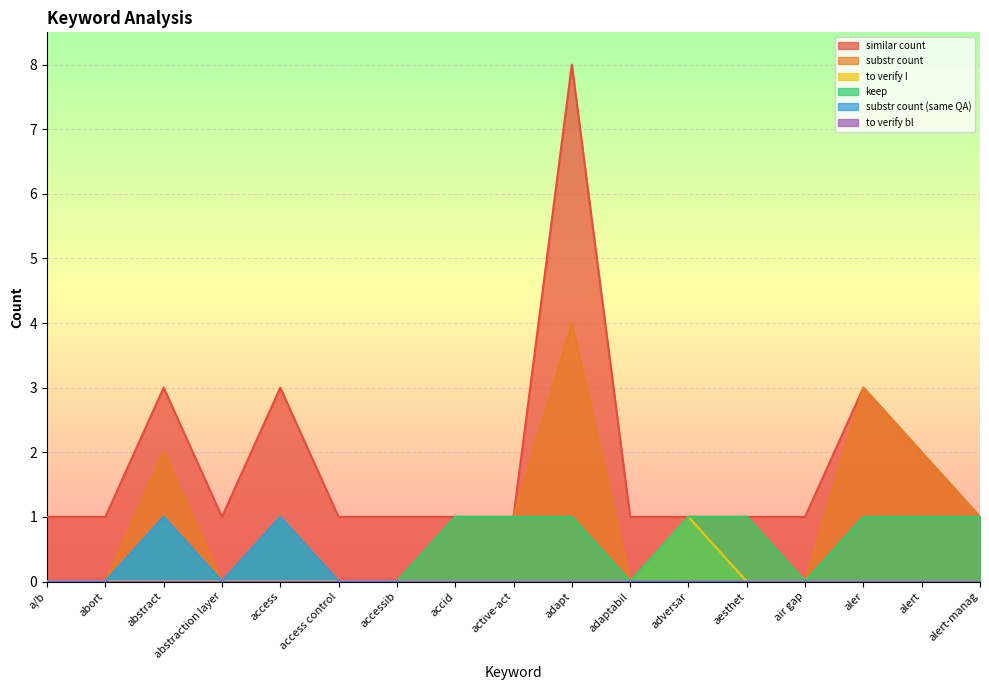

Is the value of substr count at accessib greater than the value of to verify I at abstract?

No